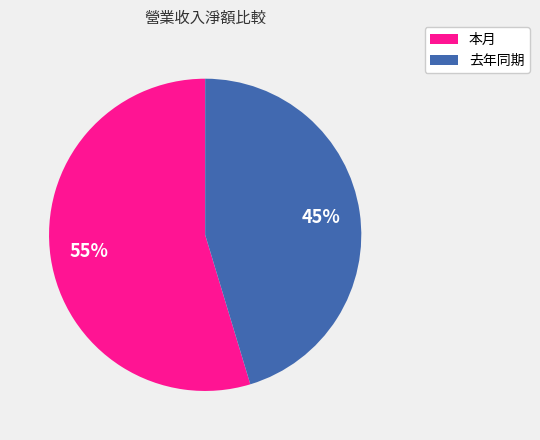

The 去年同期 slice represents 38% of the pie. True or false?

False